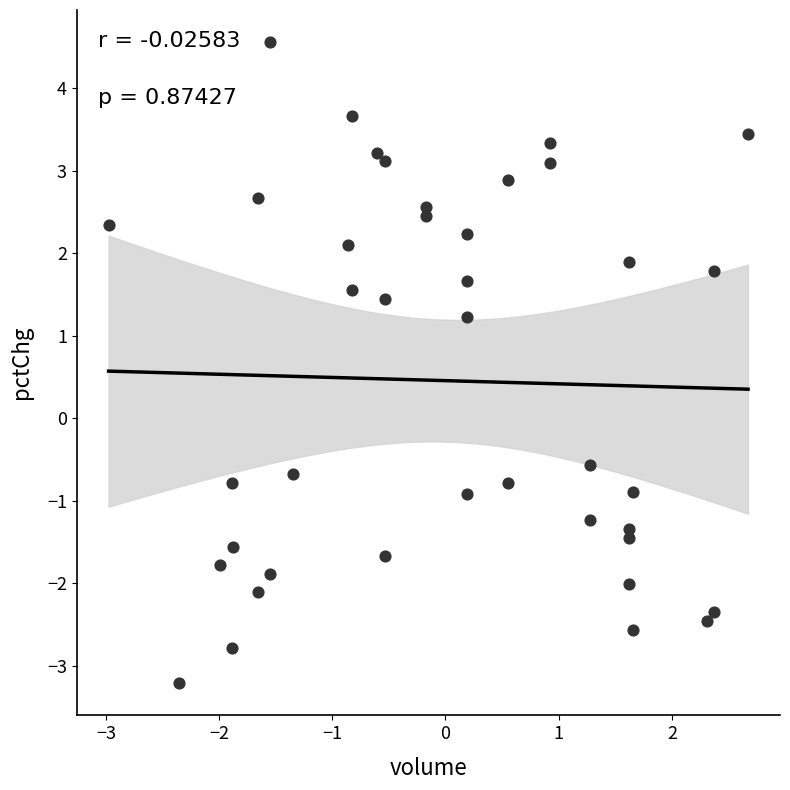

What is the range of Y values (max minus min)?

7.8